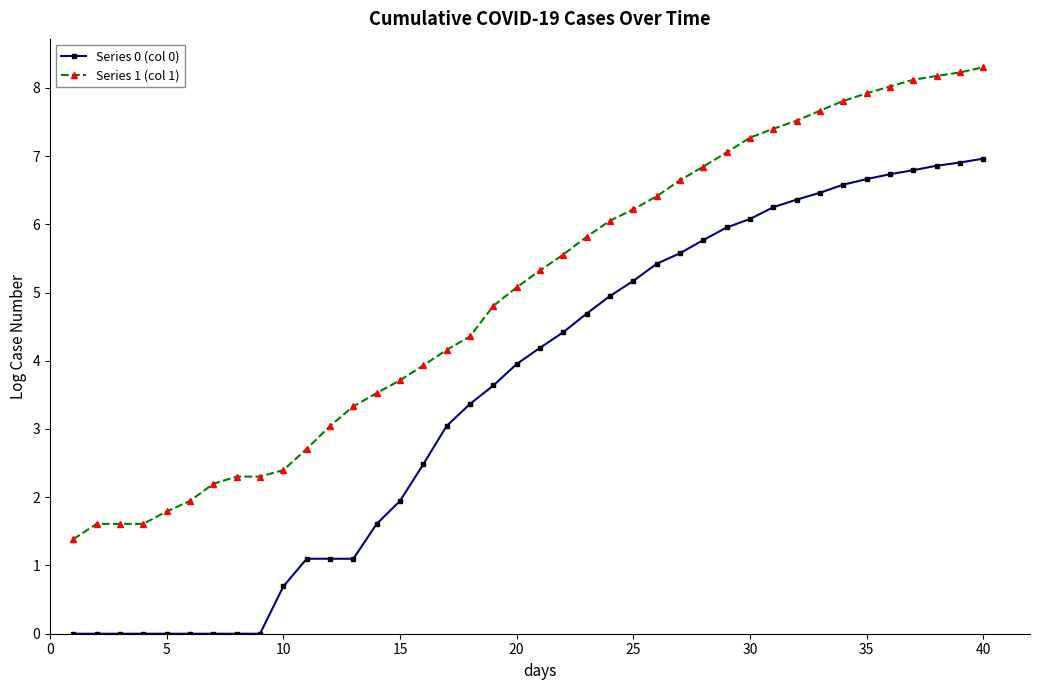

Which series has the largest total across all categories?

Series 1 (col 1)